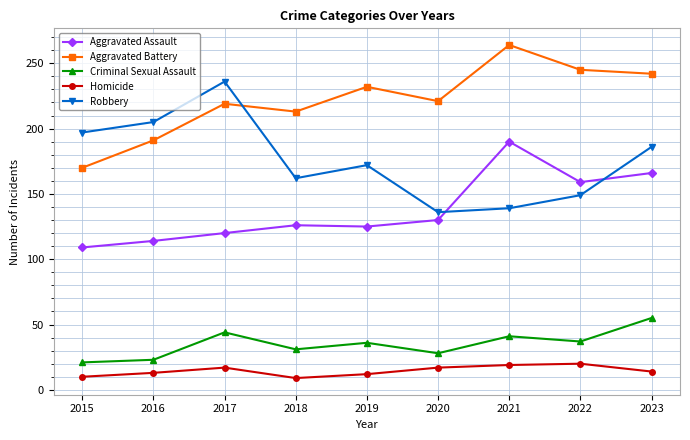

What are all the series names shown in the legend?

Aggravated Assault, Aggravated Battery, Criminal Sexual Assault, Homicide, Robbery